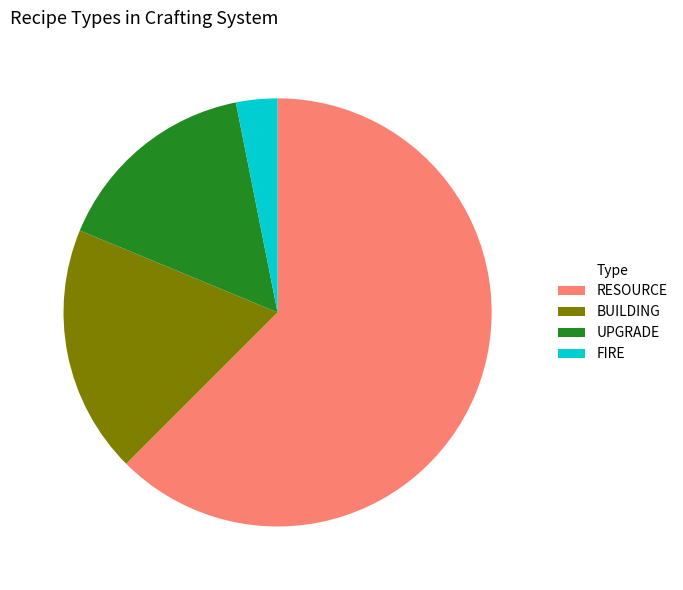

How many slices are in this pie chart?

4